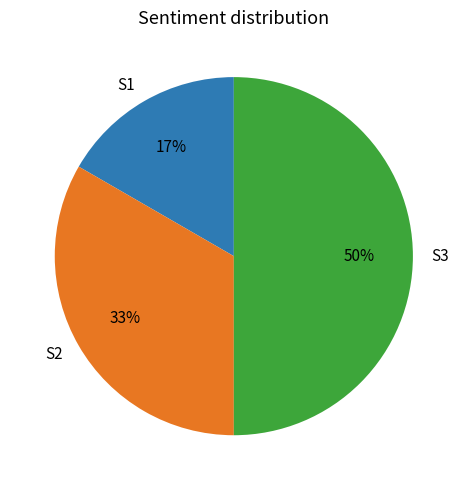

To the nearest percent, what is the difference between the S3 and S1 slice percentages?

33%